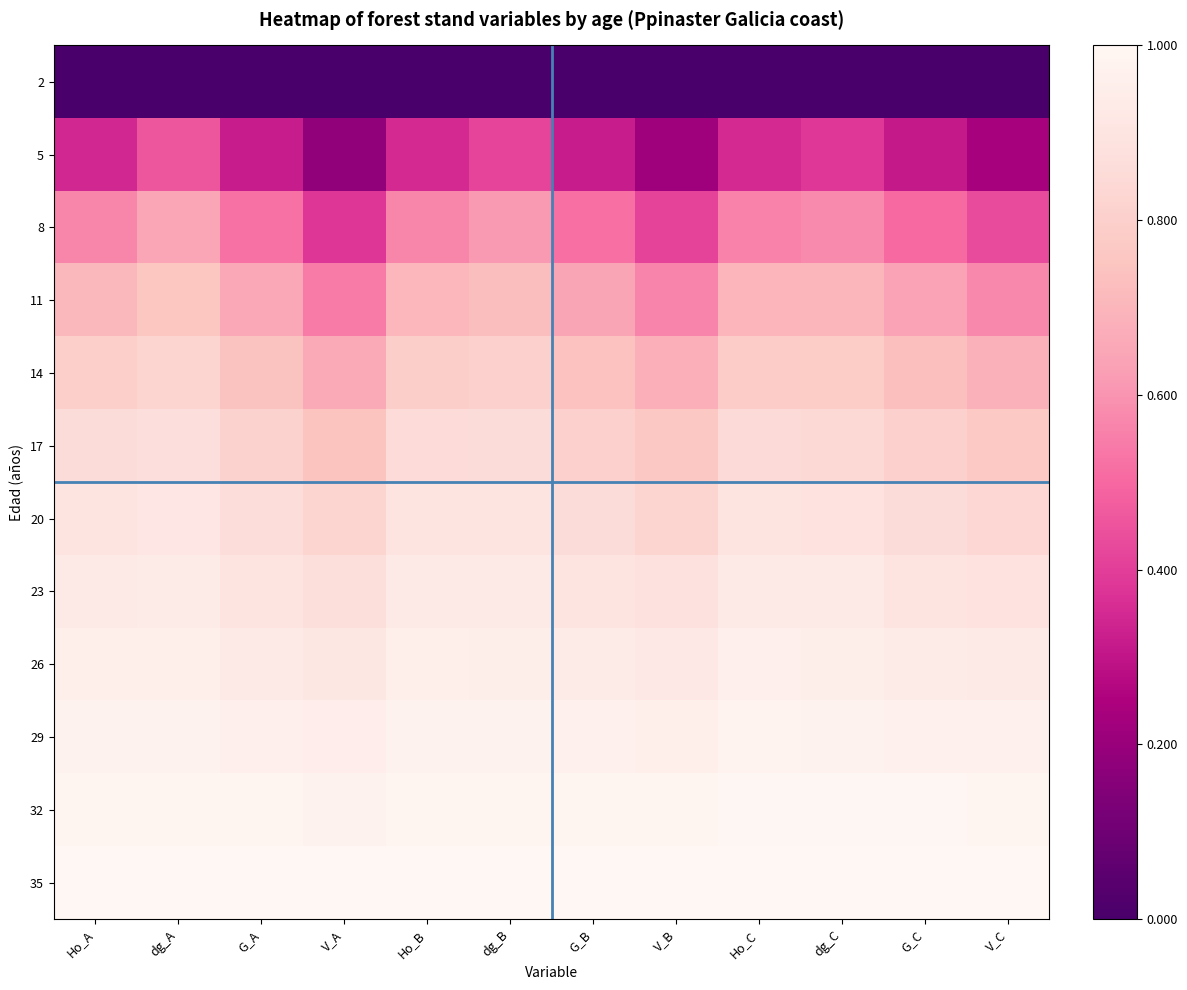

How many categories are shown in the chart?

12